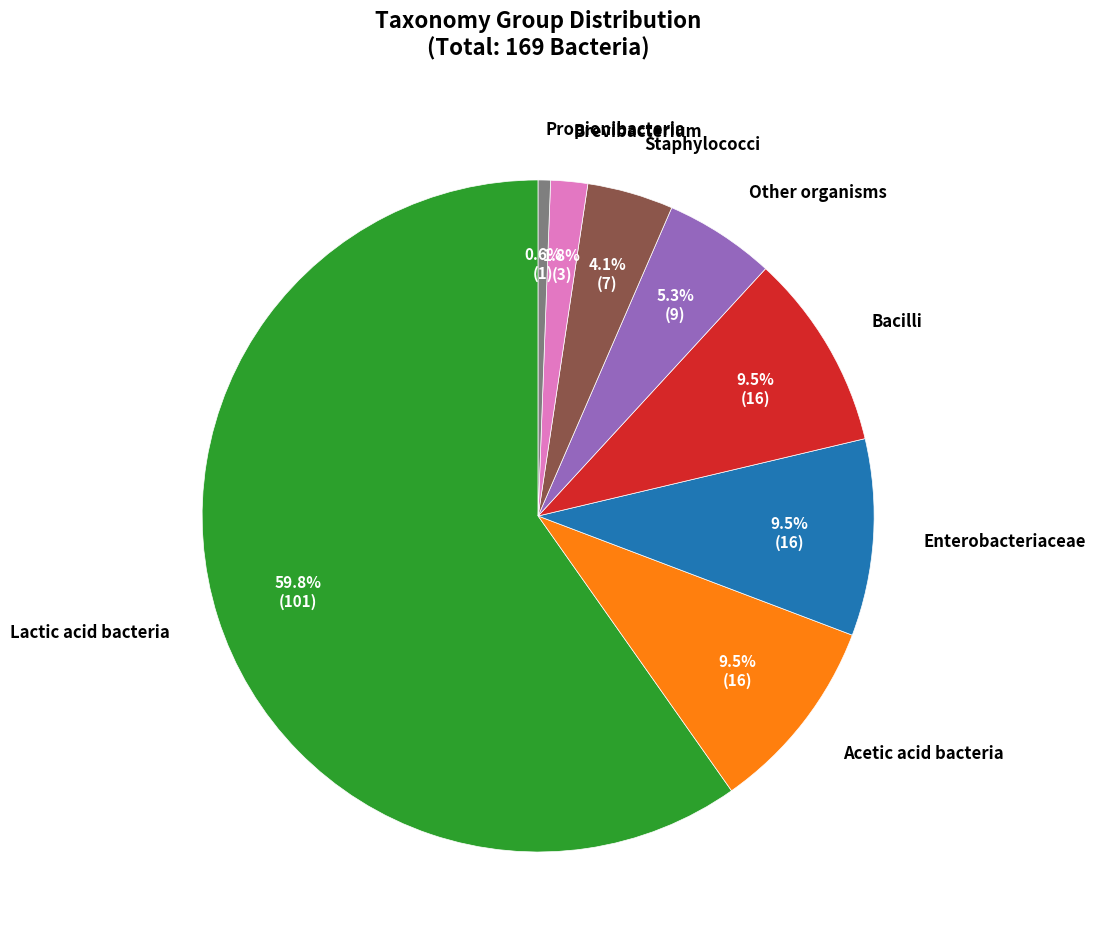

Is there a majority slice in this chart?

Yes